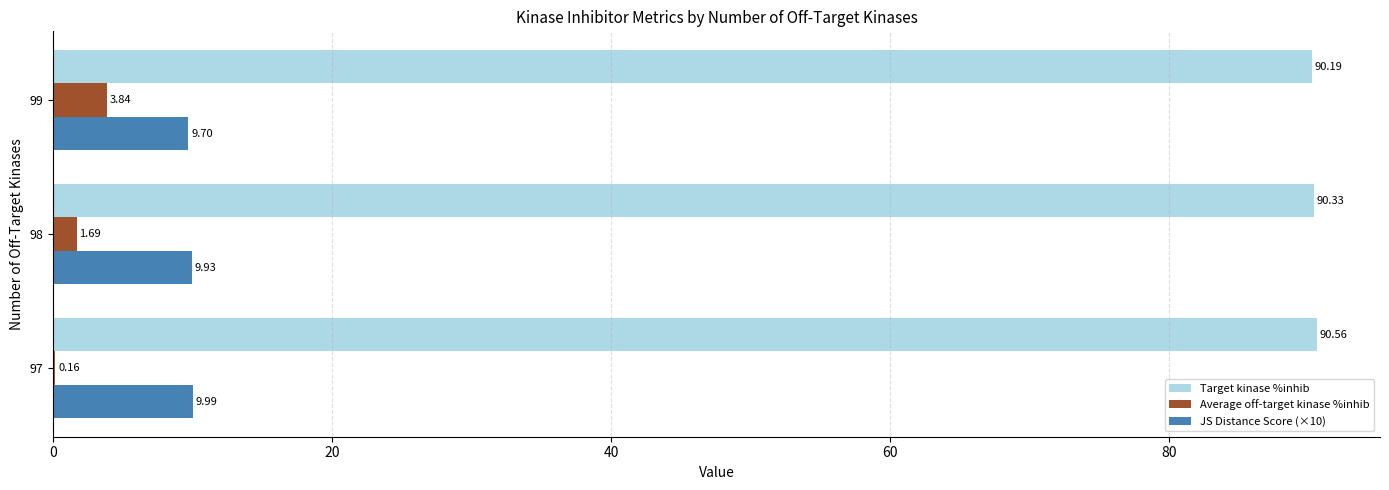

At which category is the sum across all series the highest?

99